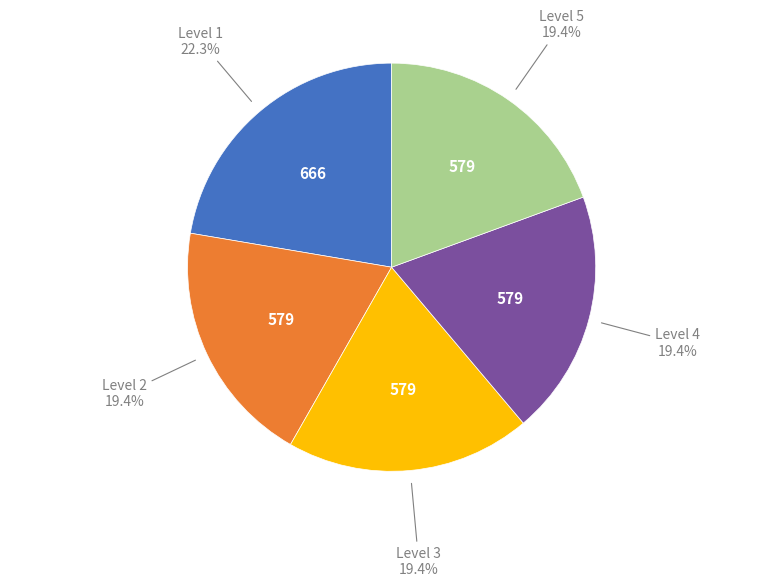

What percentage do Level 4 and Level 2 together represent?

38.8%